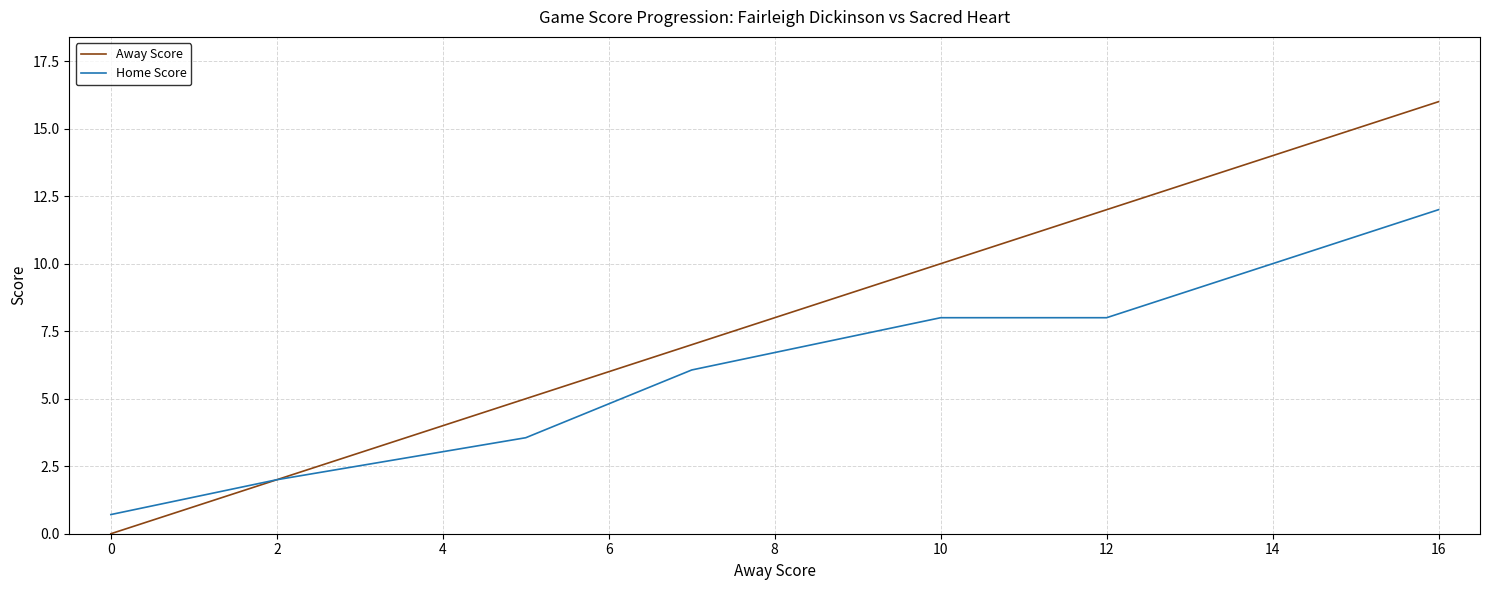

Which series has the largest range (max minus min)?

Away Score